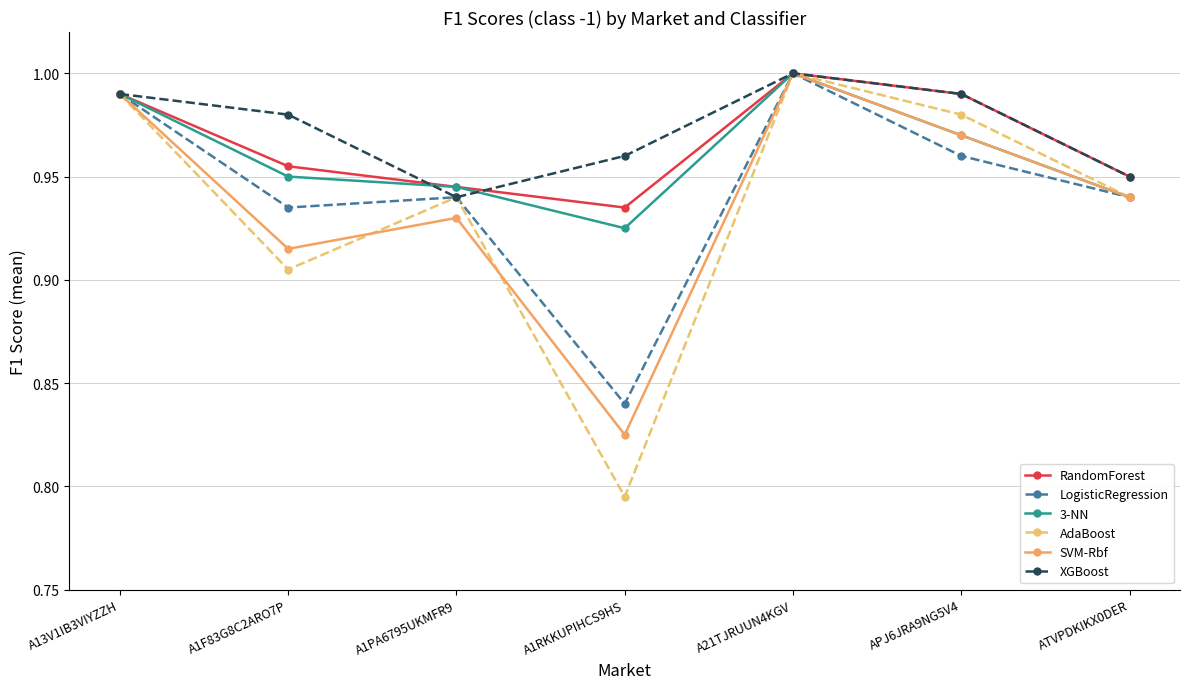

How many data points does each series have?

7